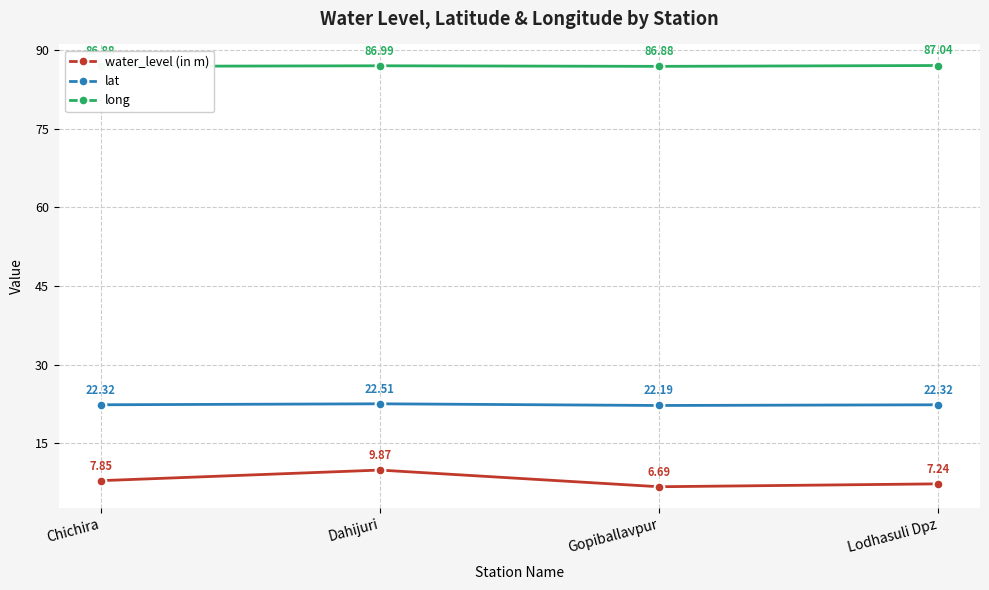

Which series has the largest range (max minus min)?

water_level (in m)